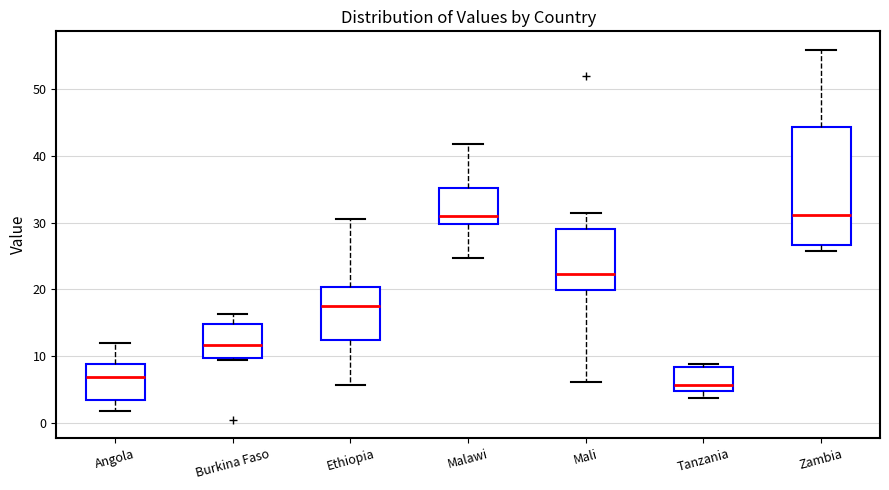

Reading left to right, transcribe this box plot: for each box, give where its median line is, the range the box spans, and where its two whiskers end, as read against the y-axis. The values are not printed on the chart, so give them approximately, as read against the axis.

Angola: median 7, box 3 to 9, whiskers 2 to 12
Burkina Faso: median 12, box 10 to 15, whiskers 9 to 16
Ethiopia: median 17, box 12 to 20, whiskers 6 to 31
Malawi: median 31, box 30 to 35, whiskers 25 to 42
Mali: median 22, box 20 to 29, whiskers 6 to 31
Tanzania: median 6, box 5 to 8, whiskers 4 to 9
Zambia: median 31, box 27 to 44, whiskers 26 to 56